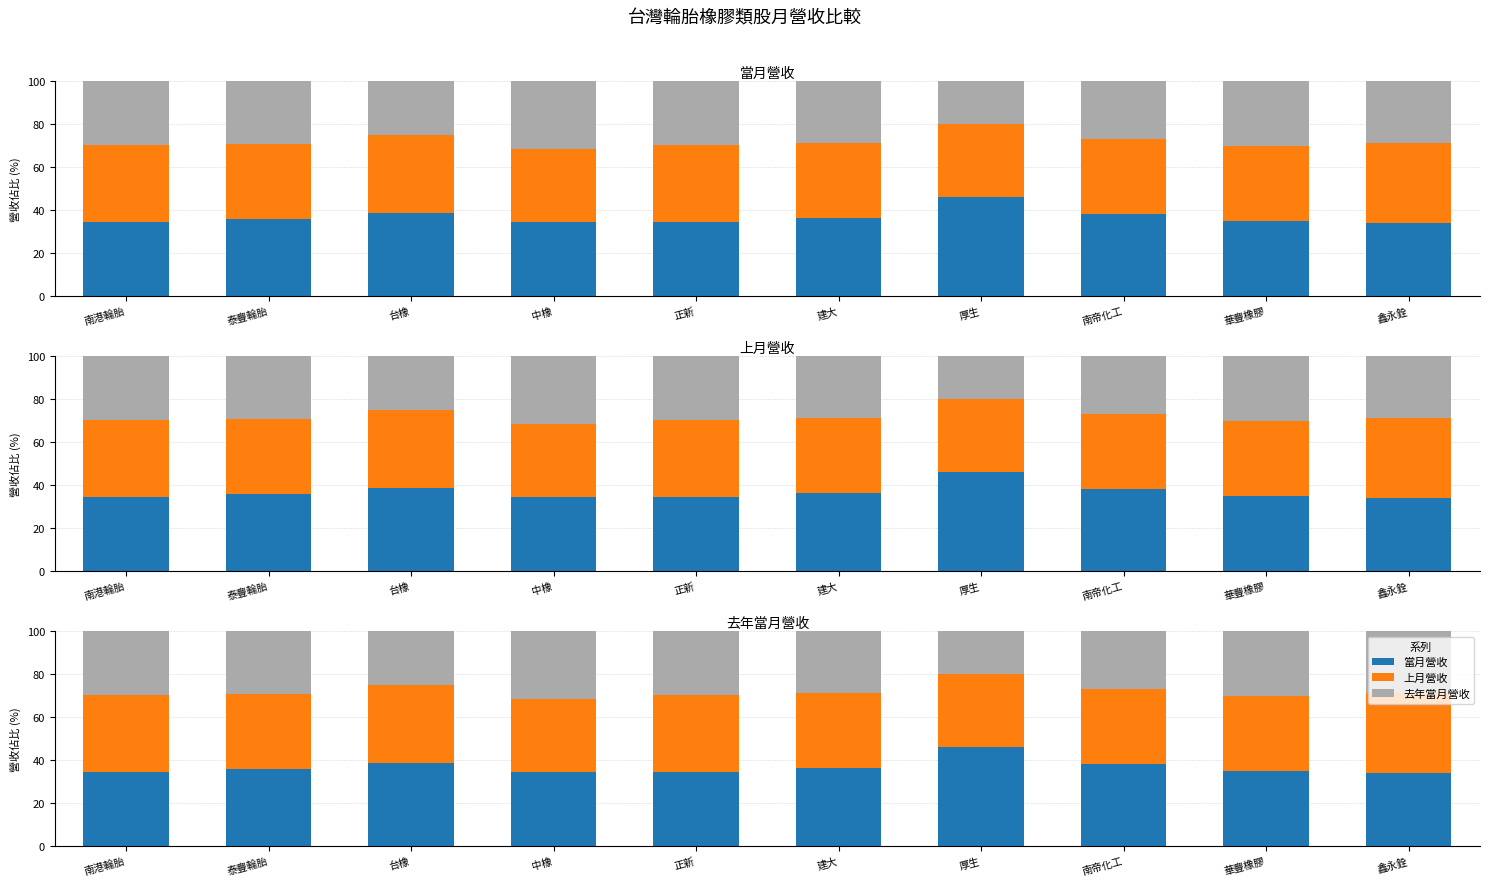

How many series are shown in this chart?

3